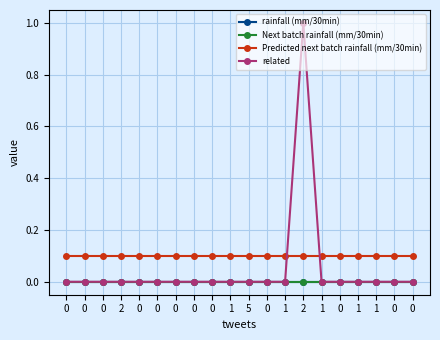

How many lines are shown in the chart?

4